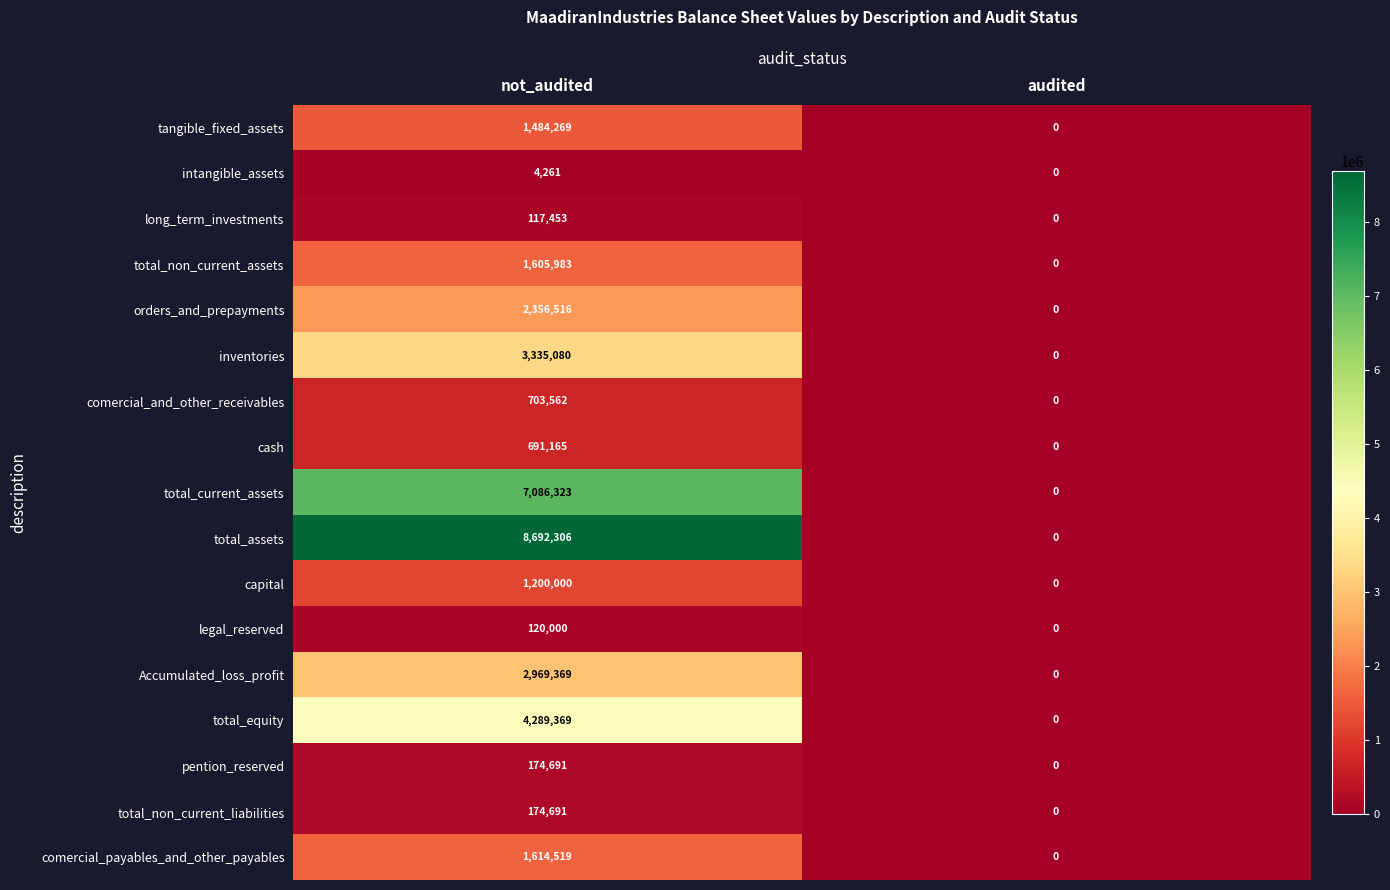

List the labels in order of pention_reserved value, smallest first.

audited, not_audited